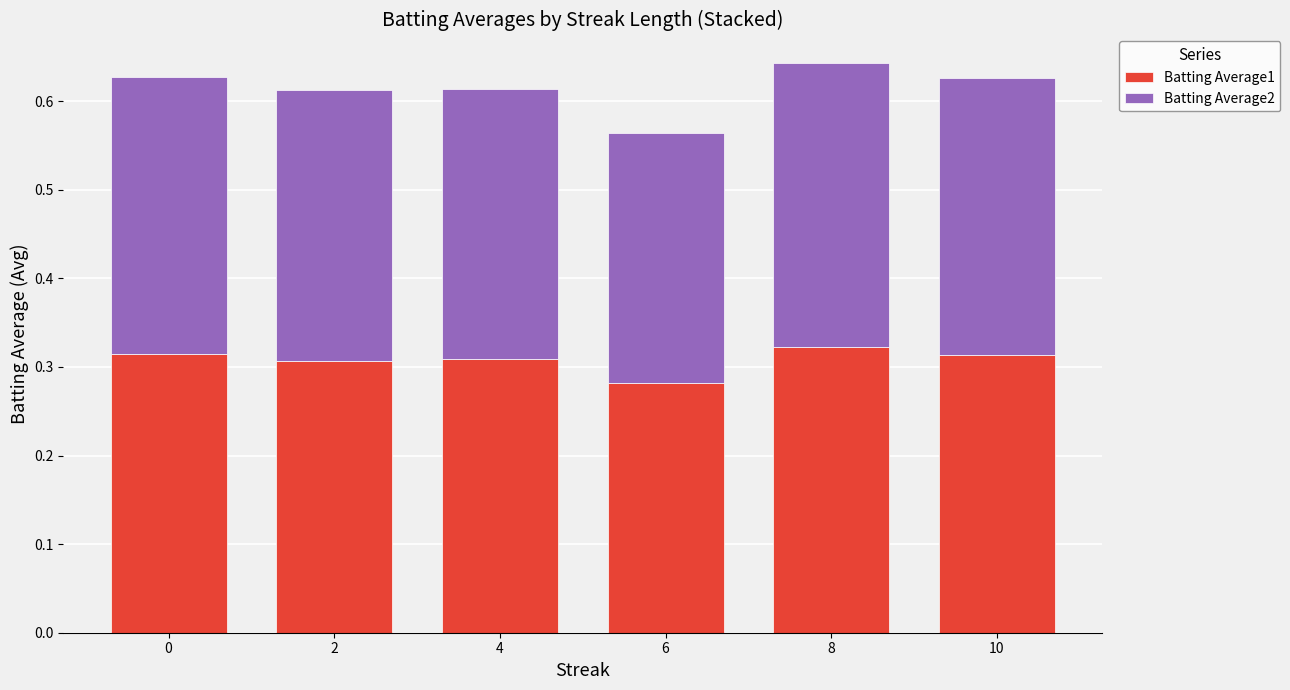

What is the total value across all series at 8?

0.6